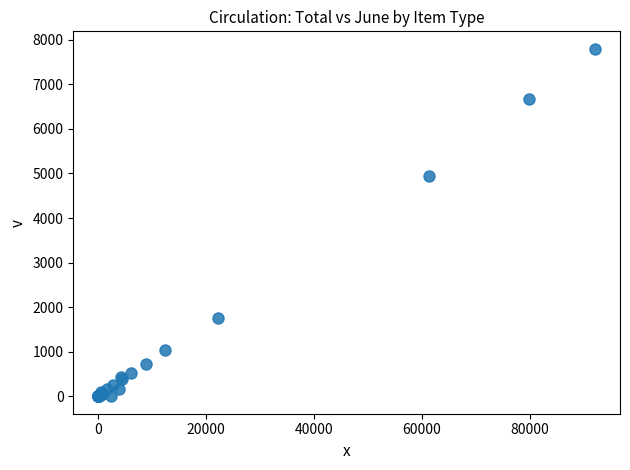

What Y value in the scatter plot is closest to 3899?

4939